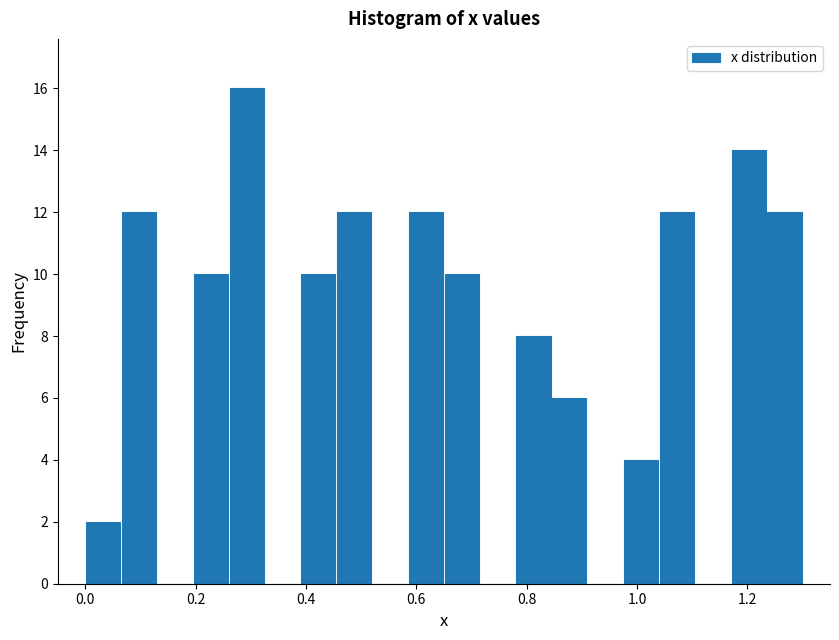

Read against the x-axis, roughly where is the centre of the tallest bar?

0.30